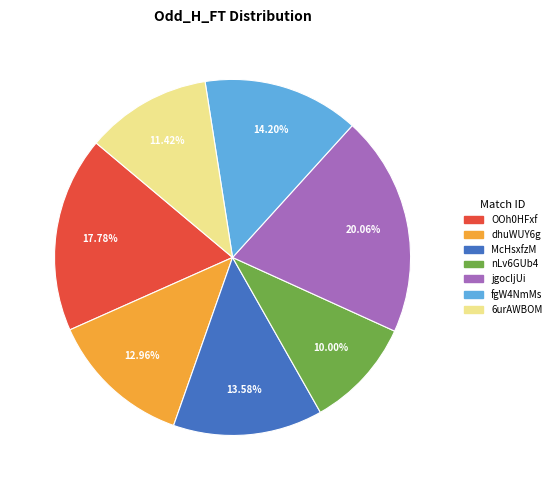

What percentage do fgW4NmMs and dhuWUY6g together represent?

27.2%